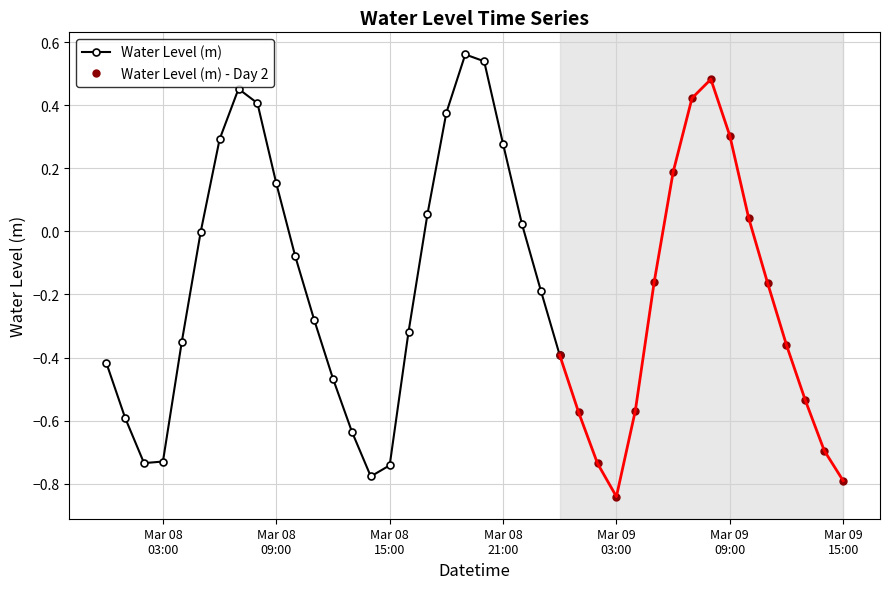

Which category has the highest value across all series?

2023-03-08 19:00:00